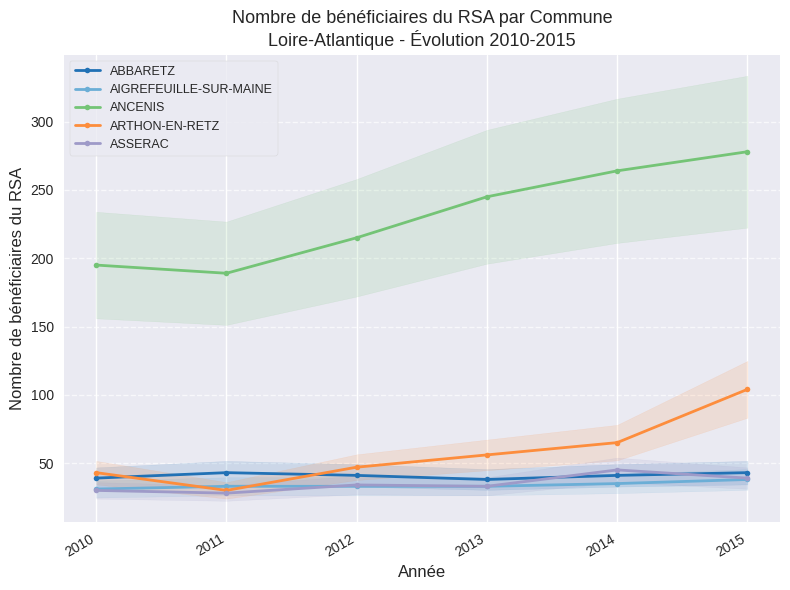

Where is AIGREFEUILLE-SUR-MAINE nearest to the value 34?

2011